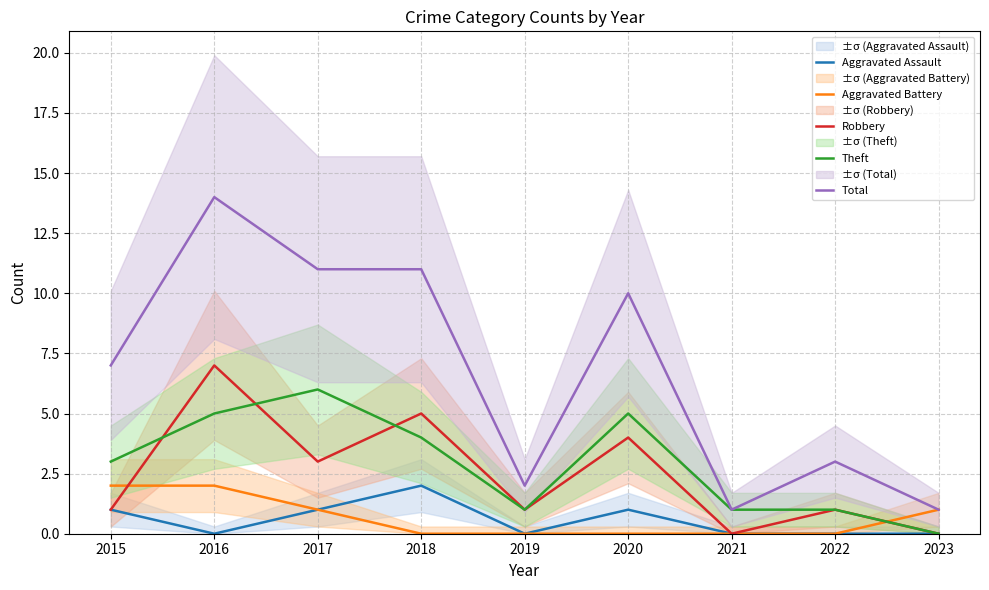

The value of Total at 2020 is 10. True or false?

True